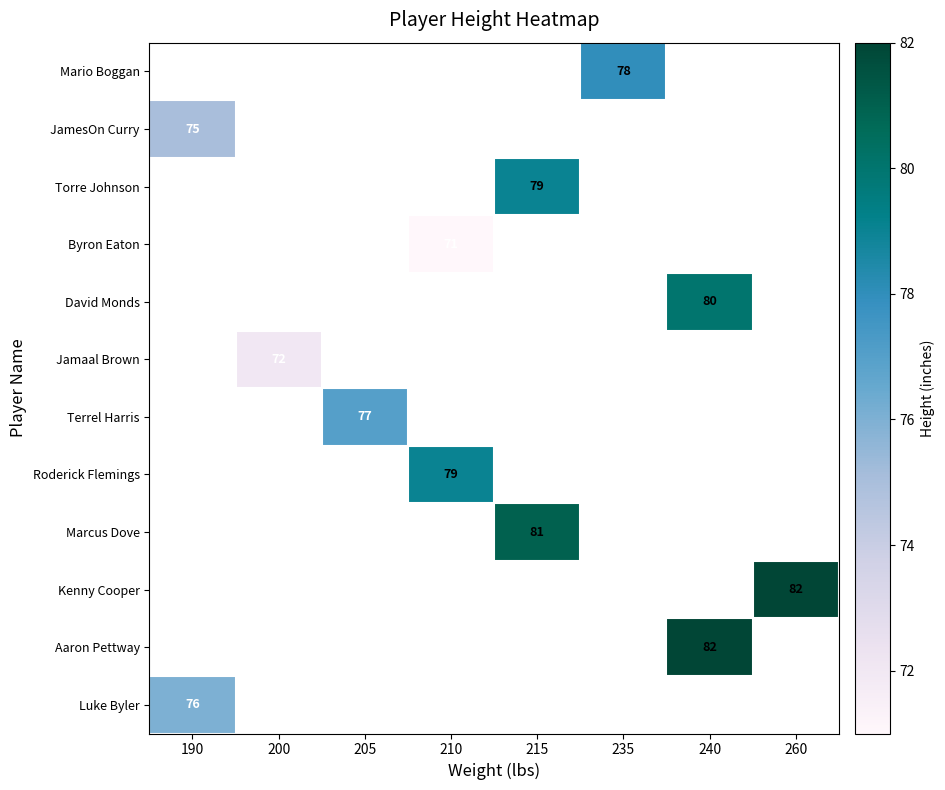

Which label corresponds to the smallest value in the chart?

210